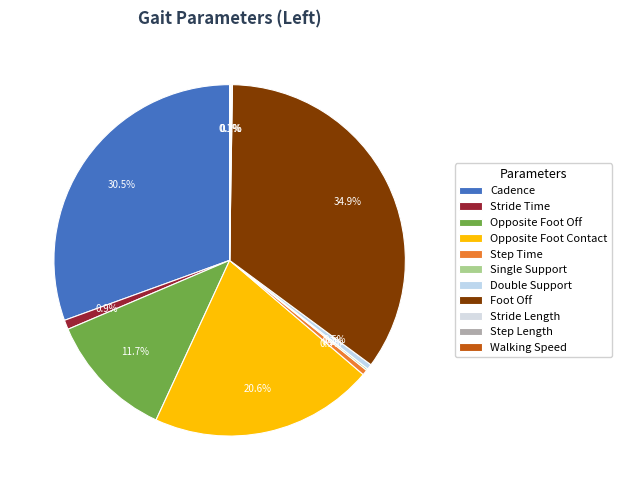

Is there any slice that represents more than half of the pie?

No